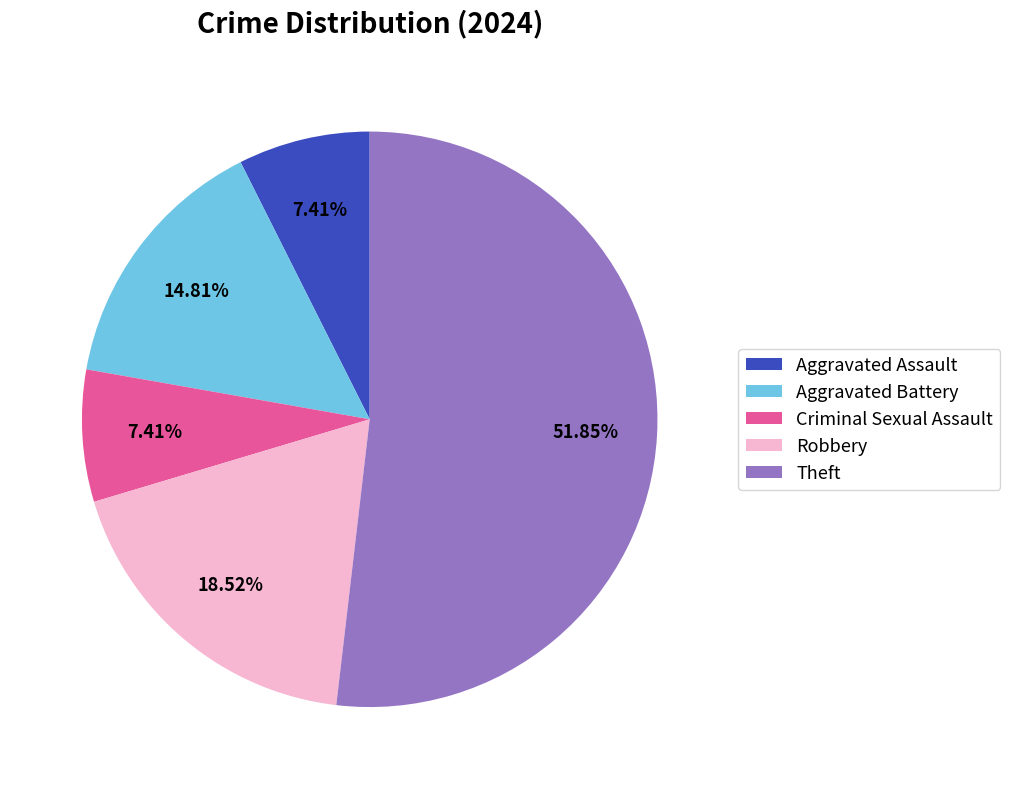

How many segments does this pie chart have?

5